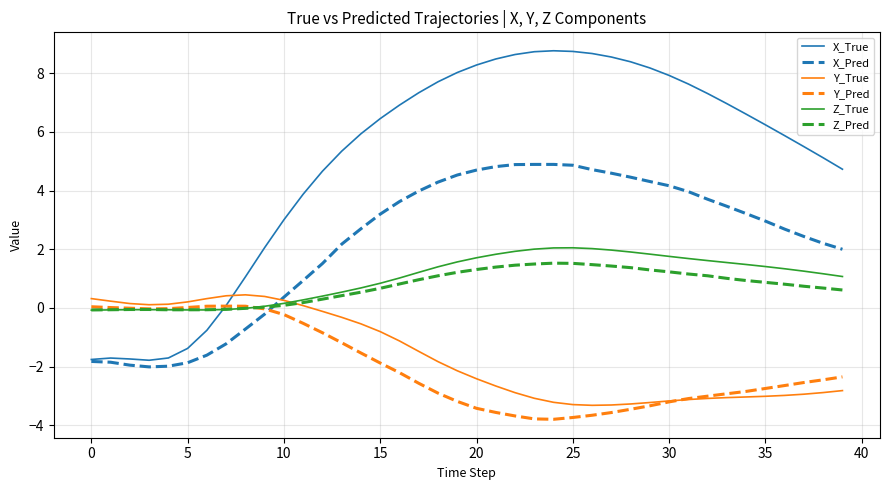

True or false: Z_True and X_Pred cross at least once.

True